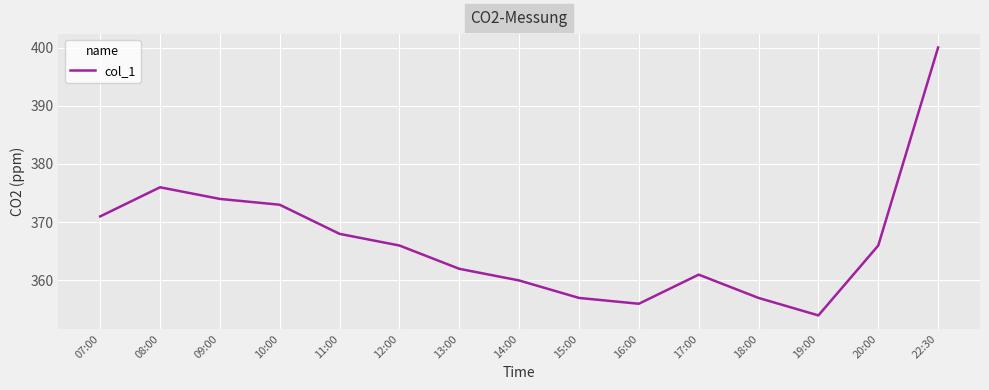

What position from the right is 11:00?

11